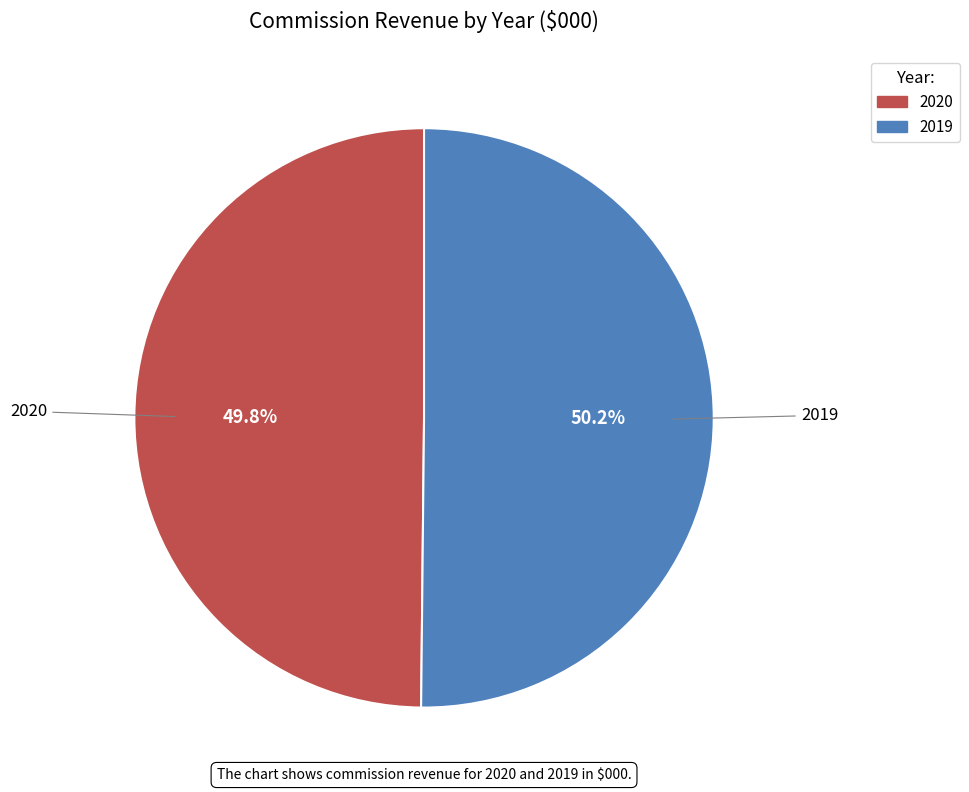

True or false: 2020 accounts for 50% of the total.

True